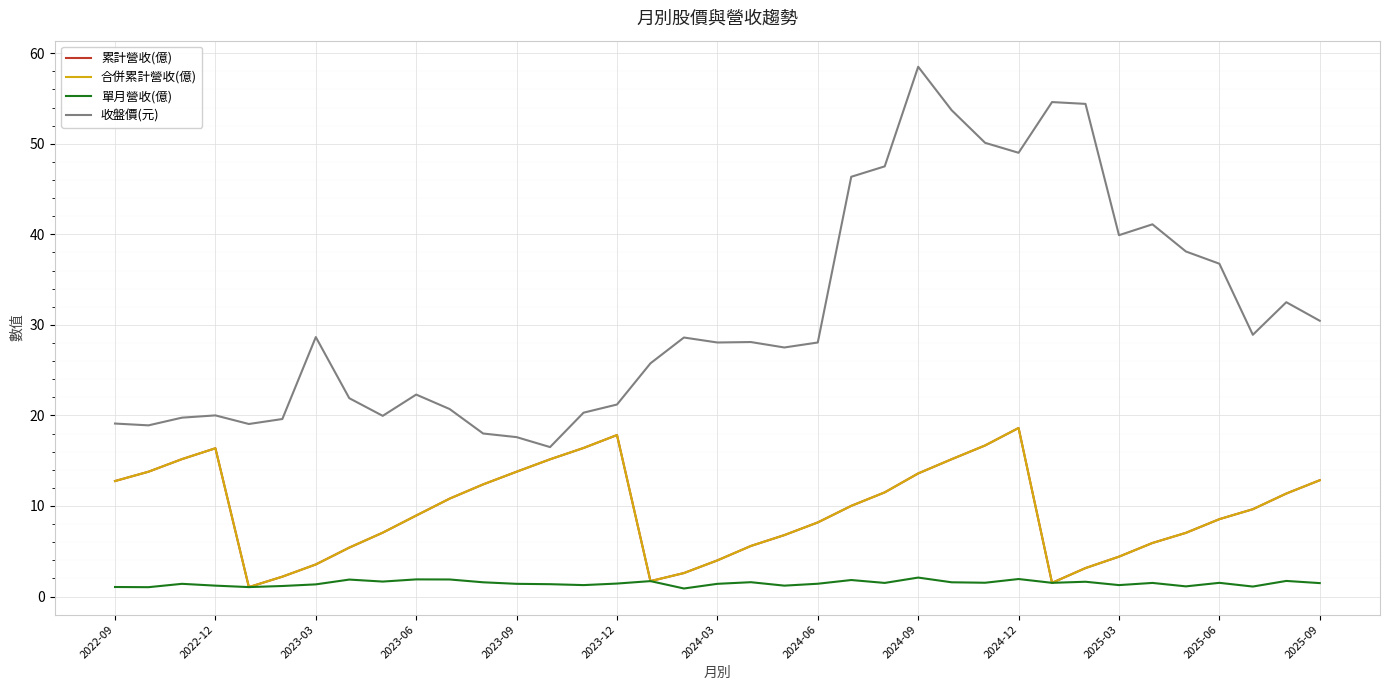

At how many categories does at least one series exceed 54?

3